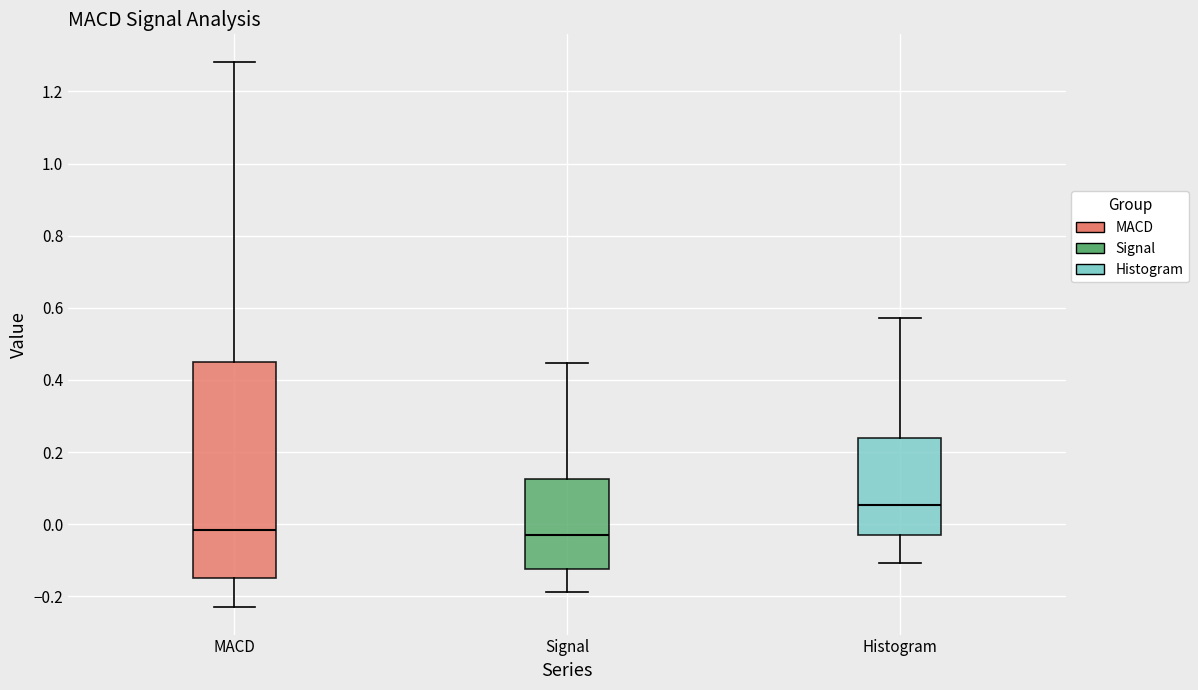

Reading left to right, transcribe this box plot: for each box, give where its median line is, the range the box spans, and where its two whiskers end, as read against the y-axis. The values are not printed on the chart, so give them approximately, as read against the axis.

MACD: median -0.02, box -0.14 to 0.44, whiskers -0.24 to 1.28
Signal: median -0.02, box -0.12 to 0.12, whiskers -0.18 to 0.44
Histogram: median 0.06, box -0.04 to 0.24, whiskers -0.10 to 0.58